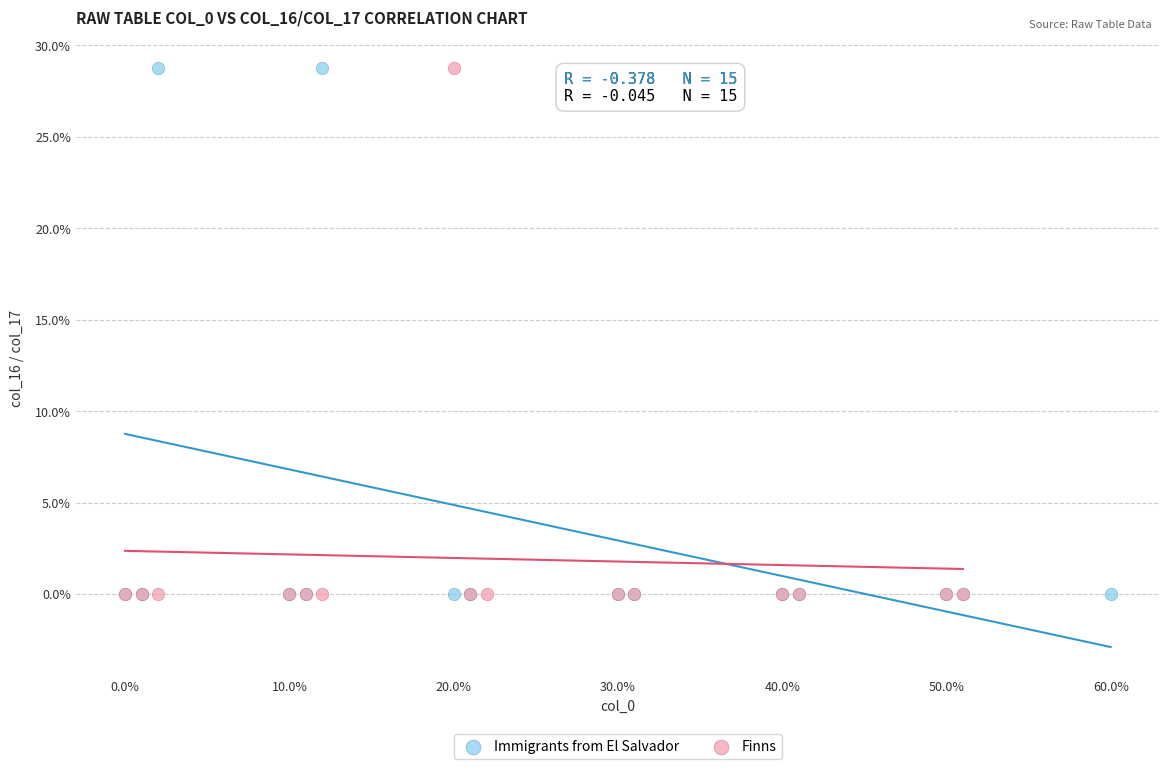

What are all the series names shown in the legend?

Immigrants from El Salvador, Finns